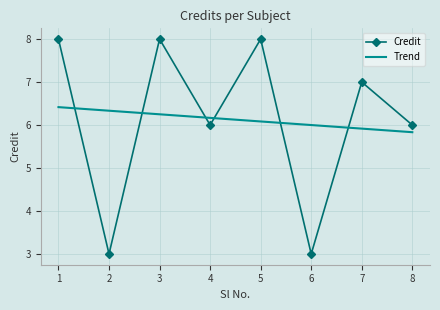

Between 8 and 2, which is larger?

8